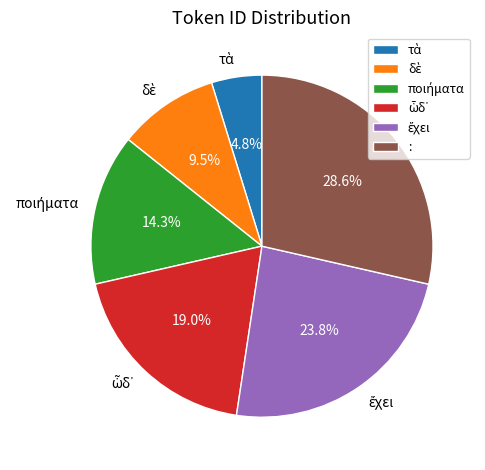

Which slice is the largest?

: